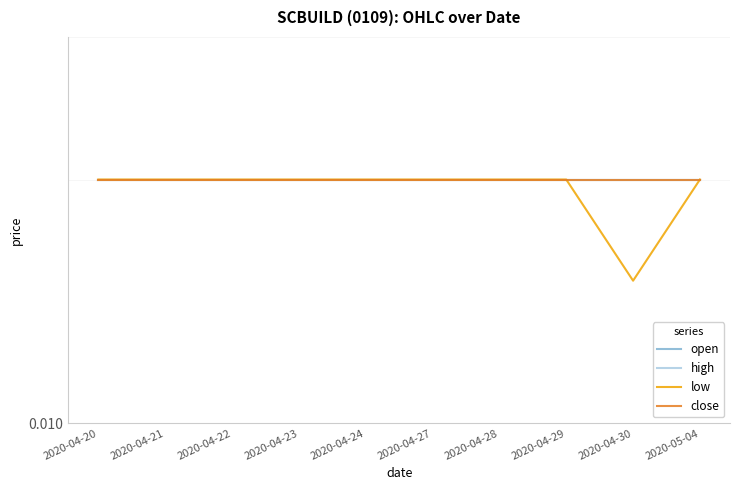

At which category is the sum across all series the highest?

2020-04-20